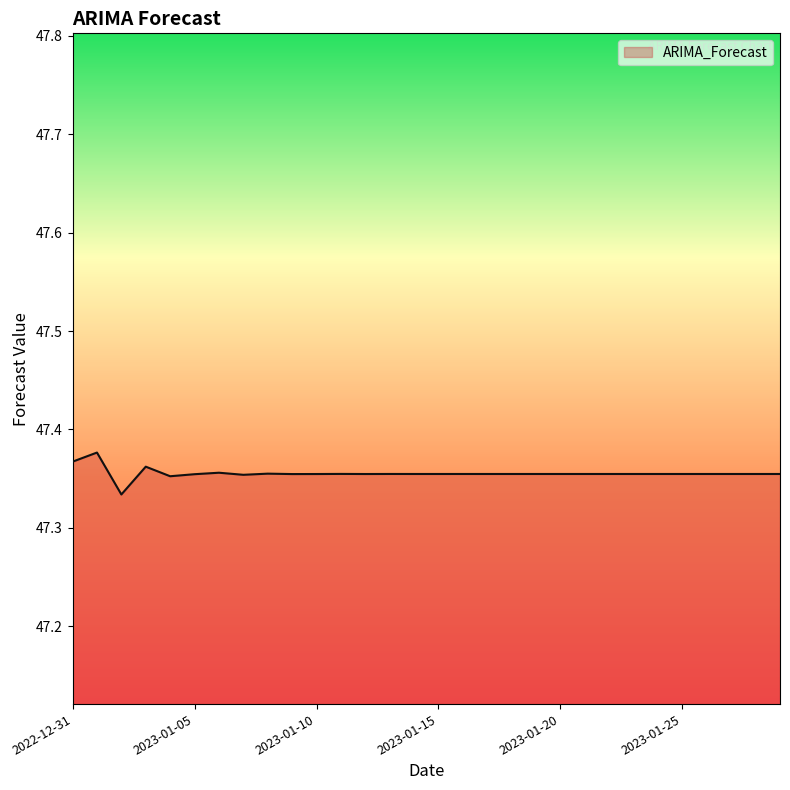

Which category has the lowest value across all series?

2023-01-02